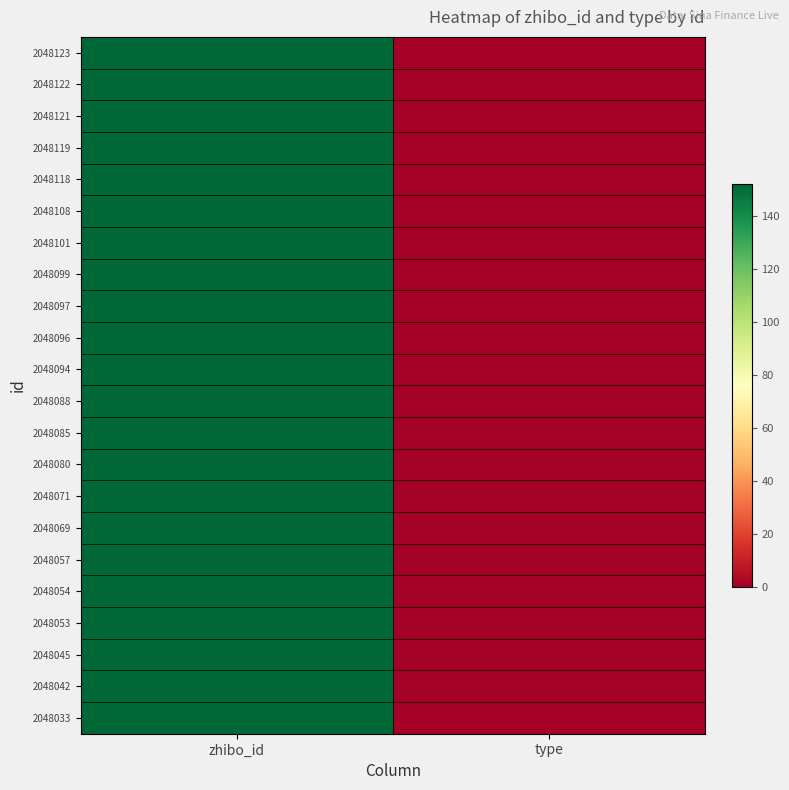

At which category is the sum across all series the highest?

zhibo_id